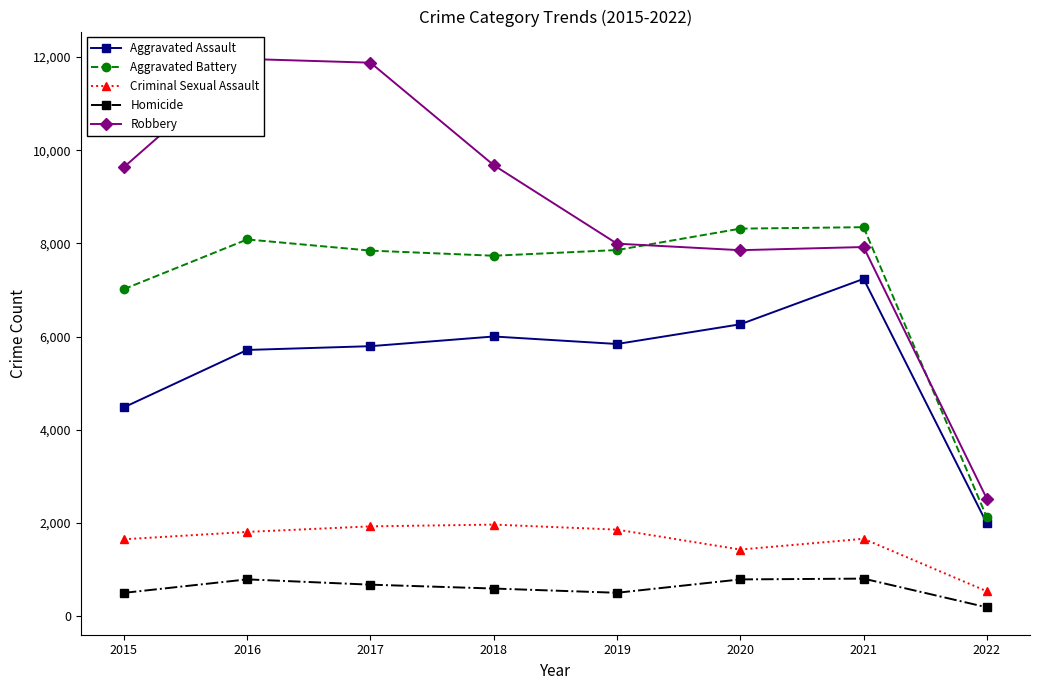

True or false: Criminal Sexual Assault and Aggravated Battery cross at least once.

False